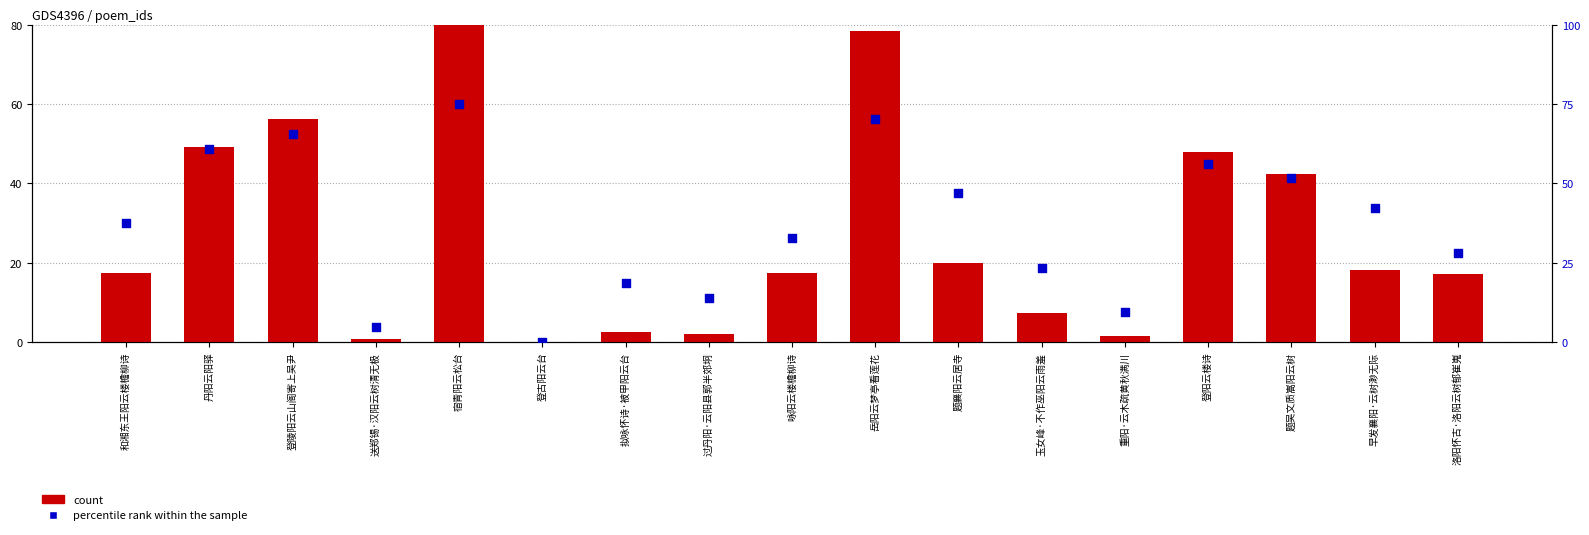

At how many categories does at least one series exceed 25?

11